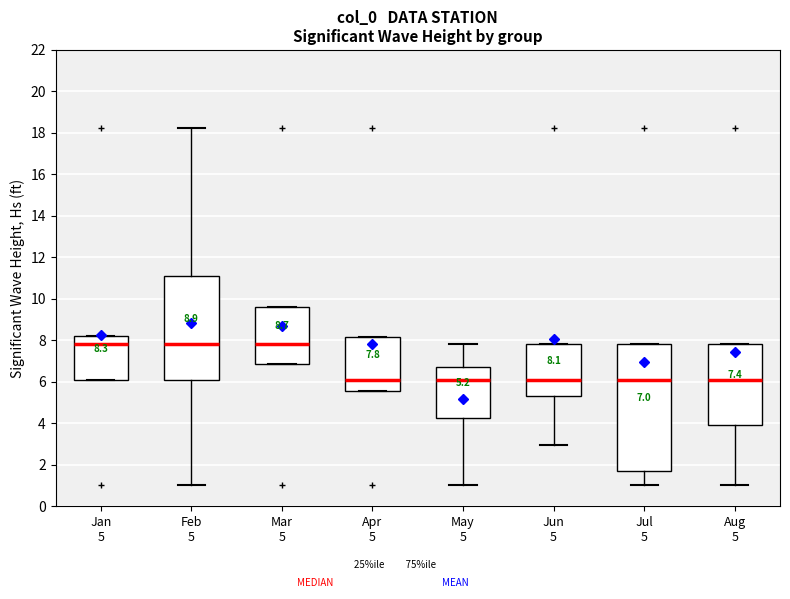

Which box is the tallest, from its lower edge to its upper edge?

Jul 5